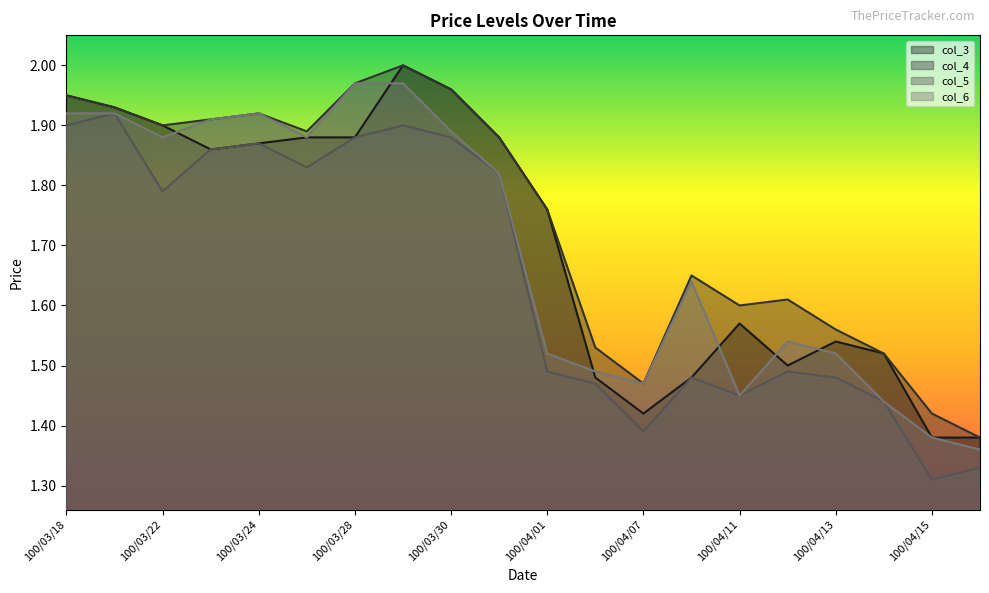

How many lines are shown in the chart?

4